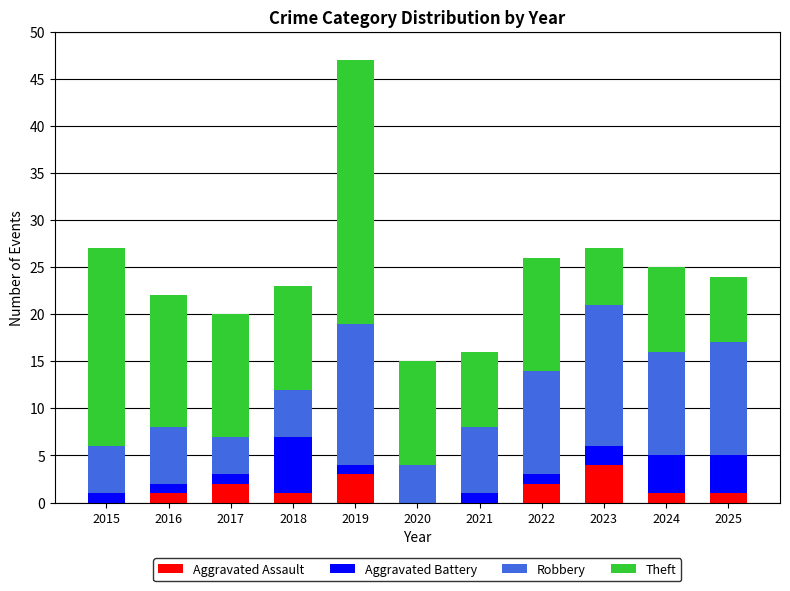

The value of Aggravated Assault at 2021 is 3. True or false?

False